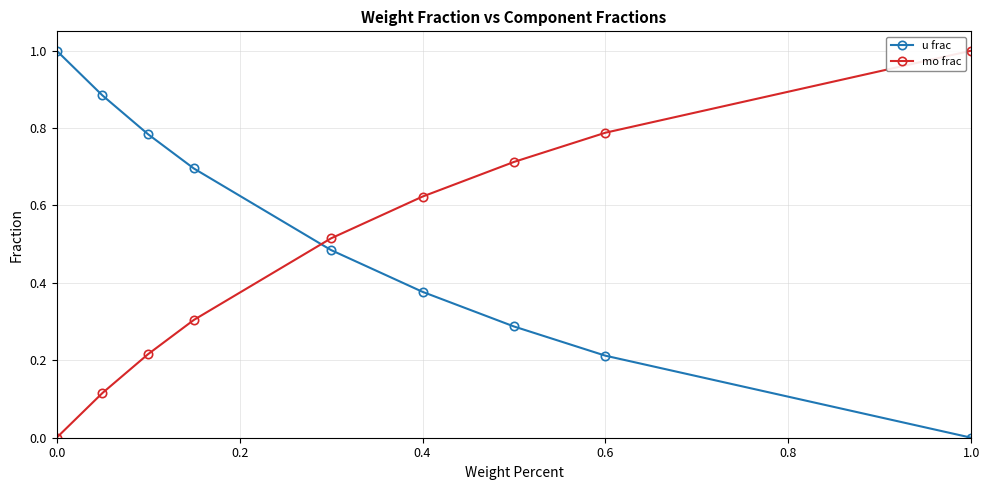

How many values in mo frac are above zero?

8